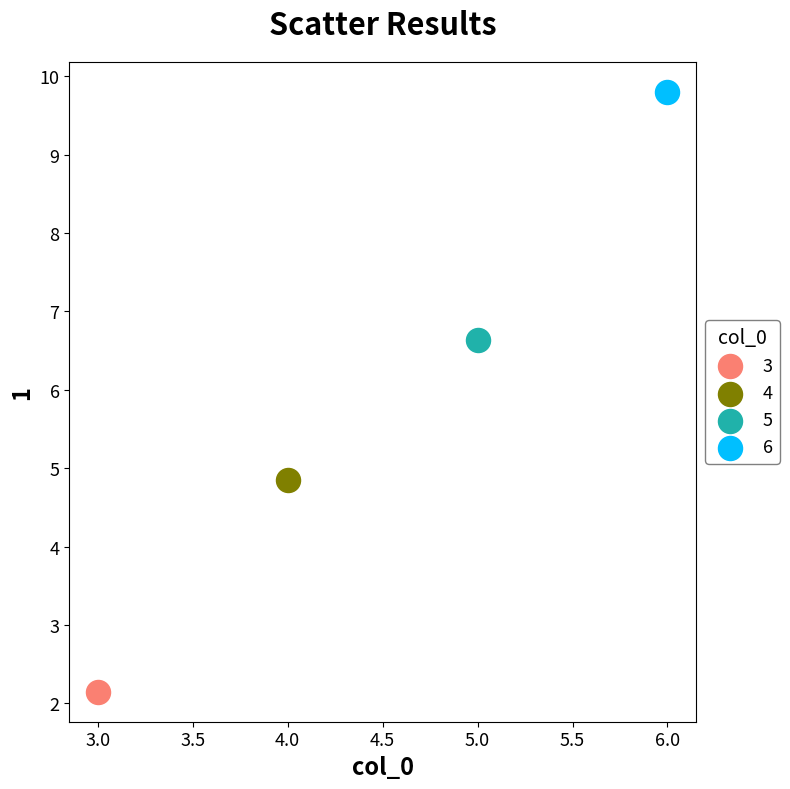

What are all the series names shown in the legend?

3, 4, 5, 6